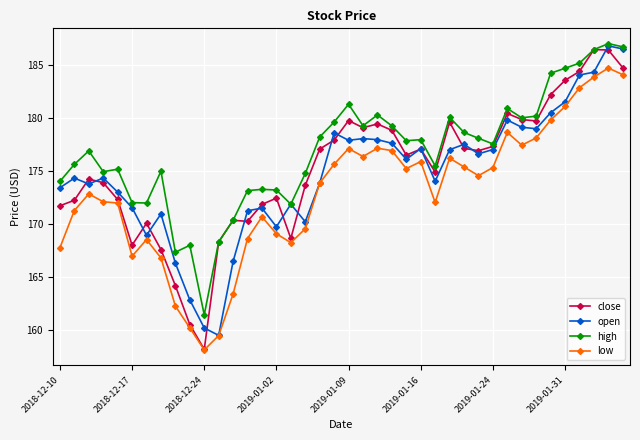

True or false: low and high cross at least once.

False